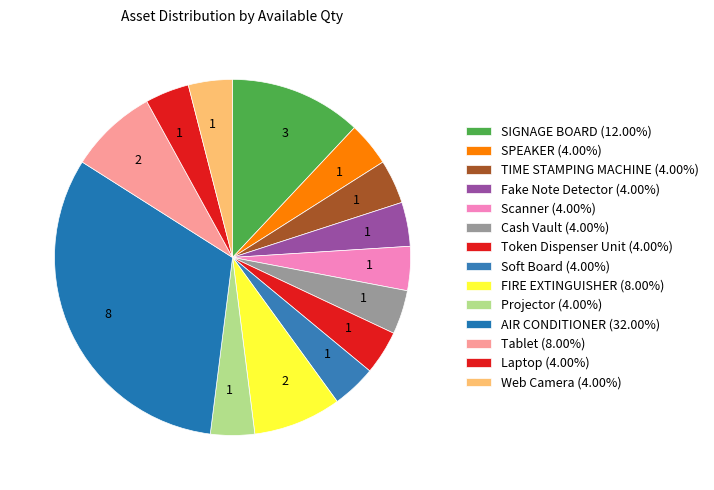

To the nearest percent, what percentage of the pie is Tablet?

8%